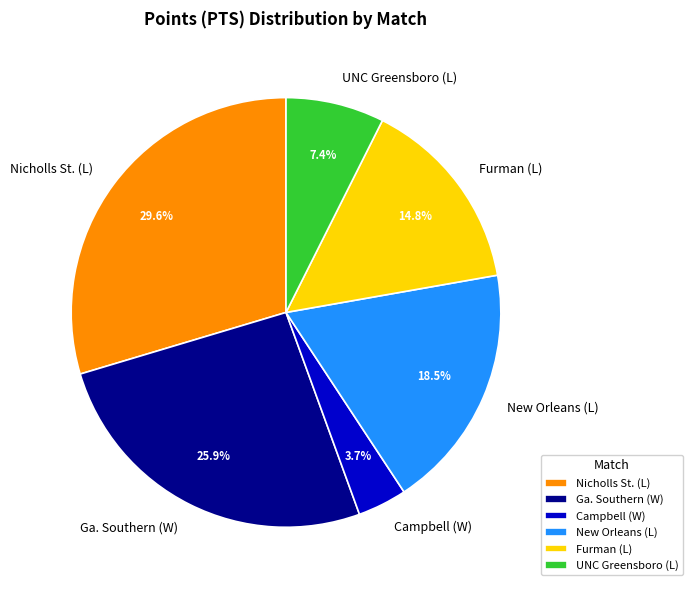

Is UNC Greensboro (L) the majority of the pie?

No